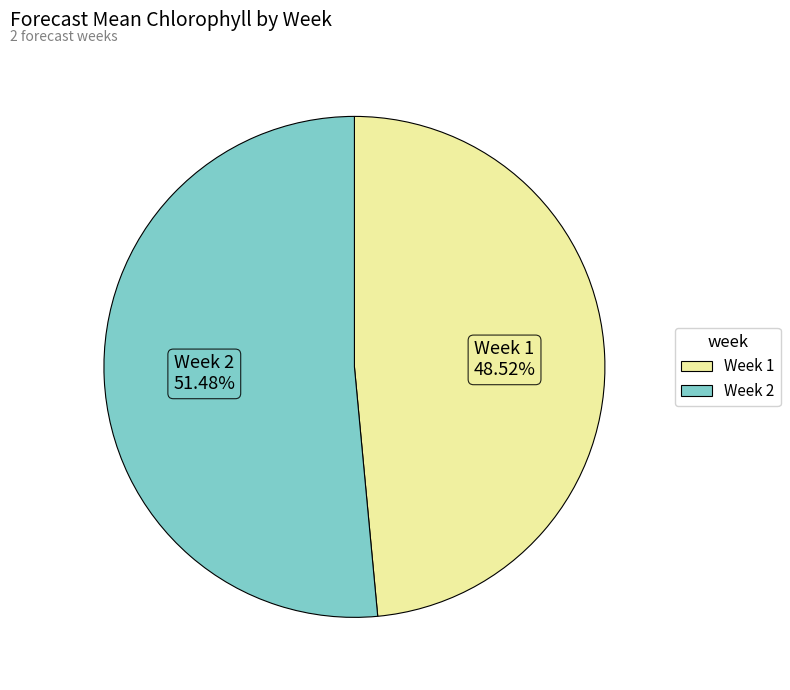

Count the number of slices in the pie.

2